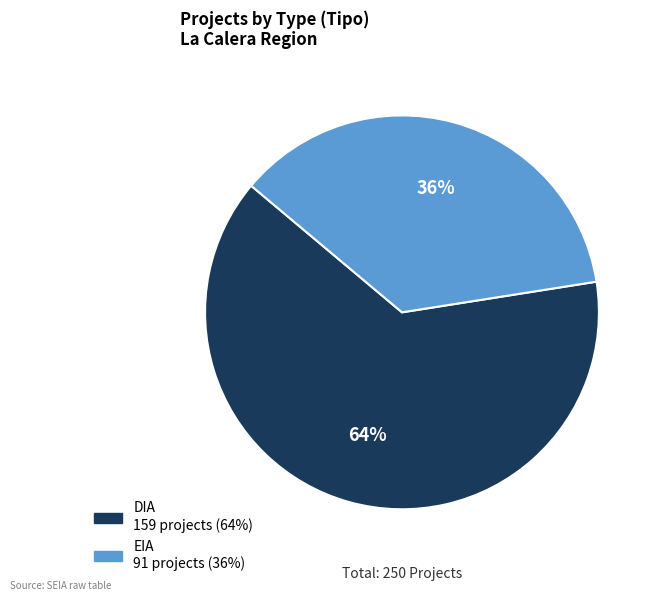

What percentage is the EIA slice, to the nearest percent?

36%